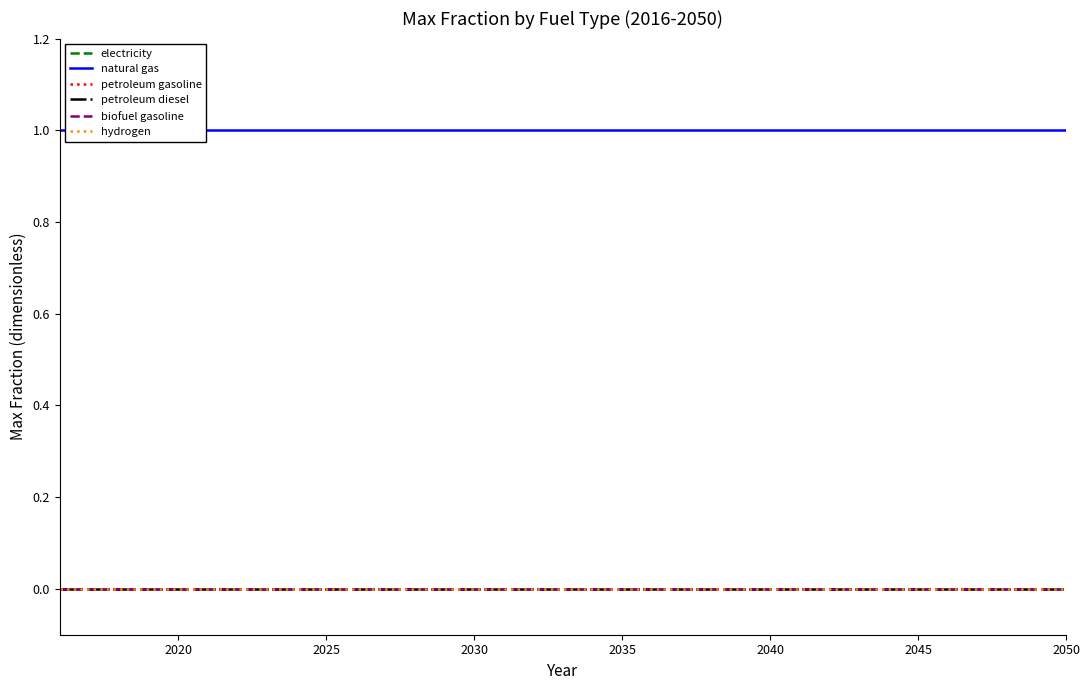

What are all the series names shown in the legend?

electricity, natural gas, petroleum gasoline, petroleum diesel, biofuel gasoline, hydrogen